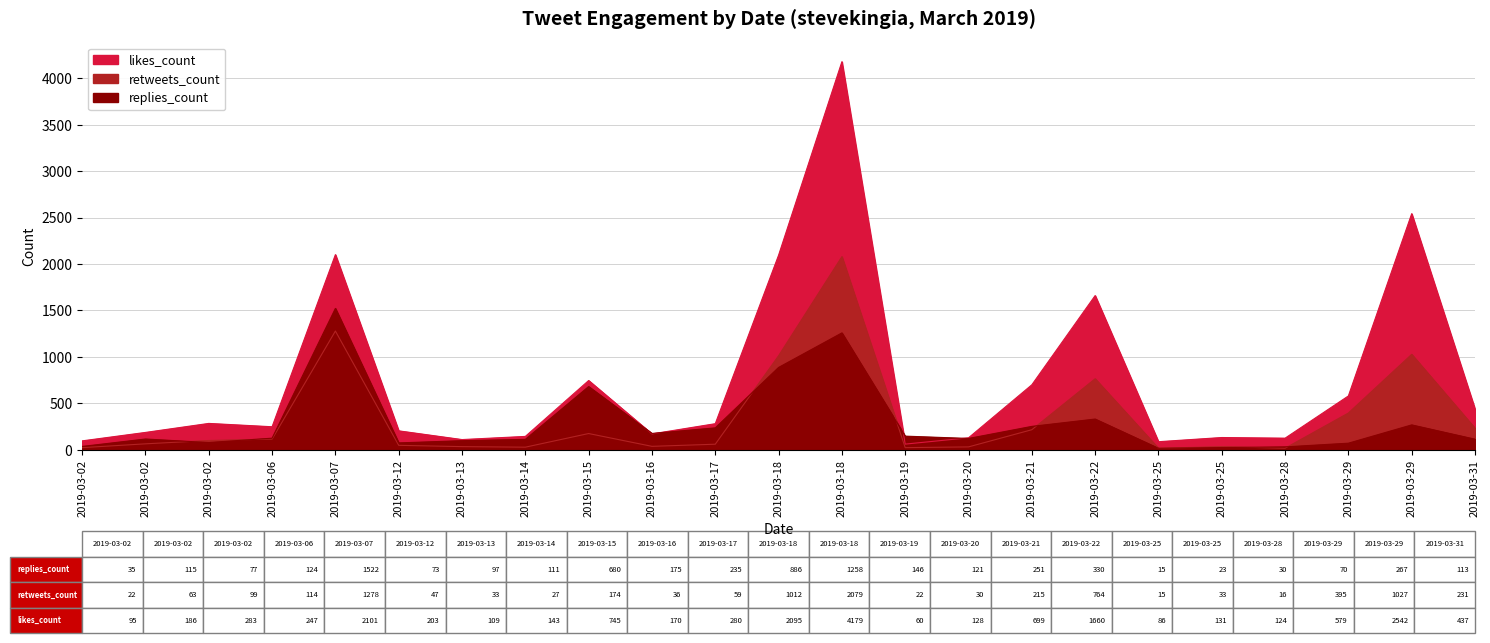

True or false: likes_count has more than 2 interior local peaks.

True